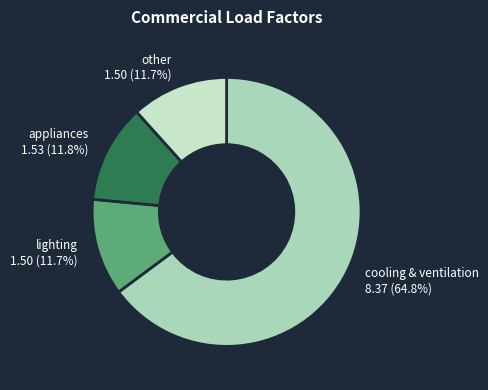

Do lighting 1.50 (11.7%) and cooling & ventilation 8.37 (64.8%) together represent more than half of the pie?

Yes